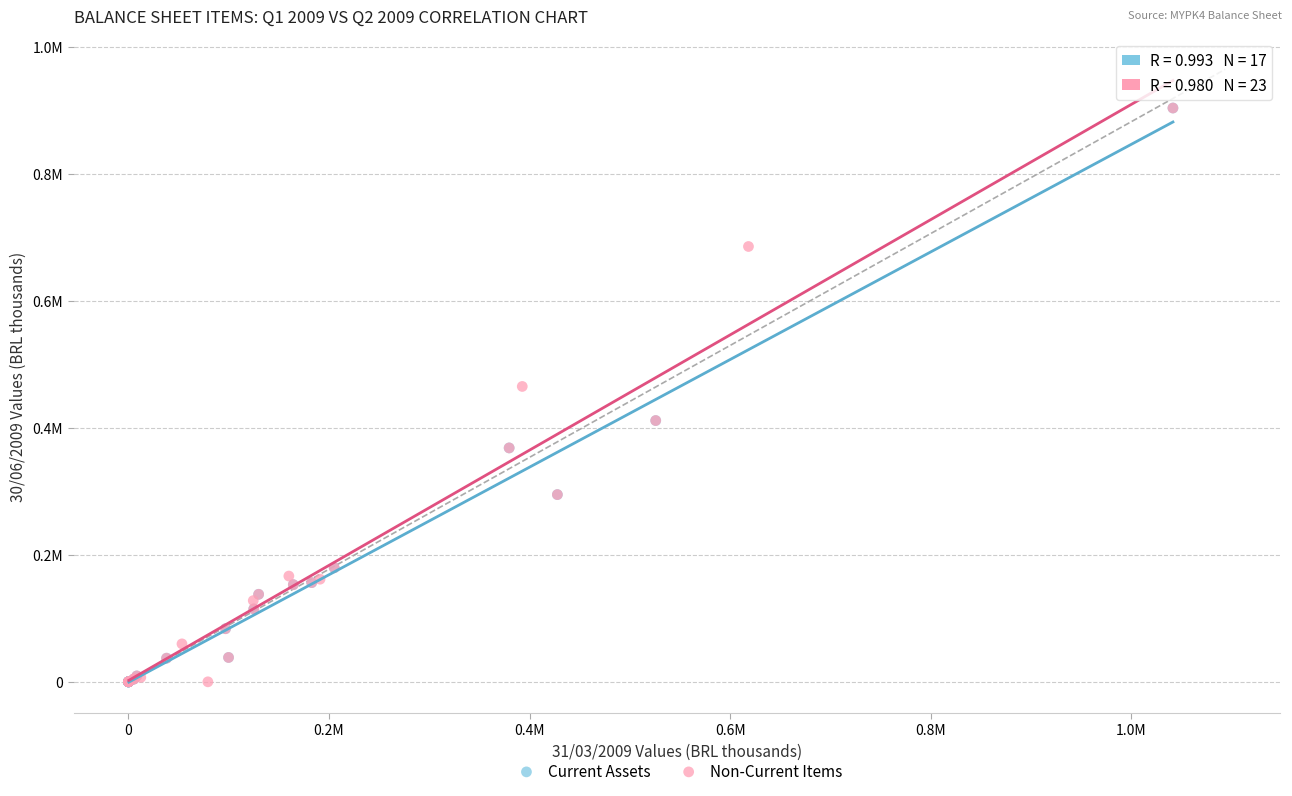

What are all the series names shown in the legend?

Current Assets, Non-Current Items